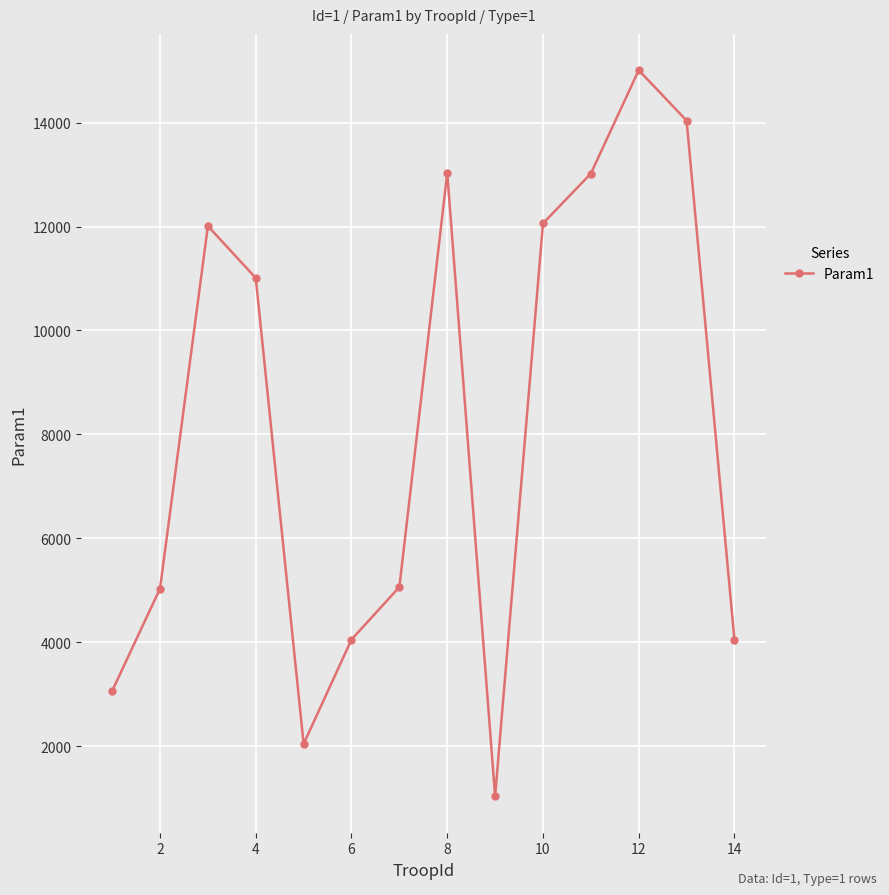

How many categories are shown in the chart?

14